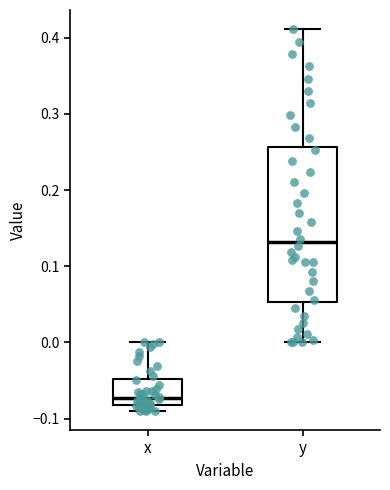

Reading left to right, transcribe this box plot: for each box, give where its median line is, the range the box spans, and where its two whiskers end, as read against the y-axis. The values are not printed on the chart, so give them approximately, as read against the axis.

x: median -0.07, box -0.08 to -0.05, whiskers -0.09 to 0.00
y: median 0.13, box 0.05 to 0.26, whiskers 0.00 to 0.41